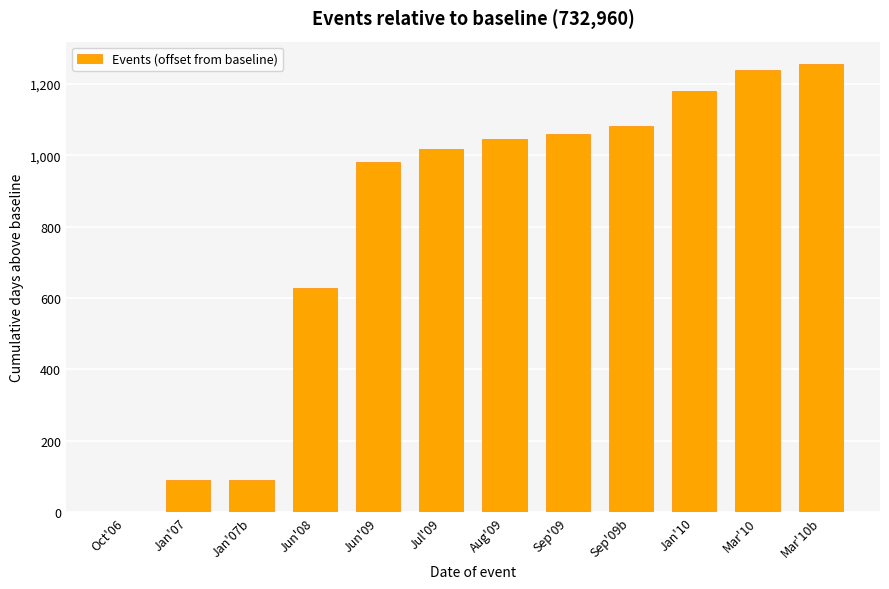

What is the average value?

806